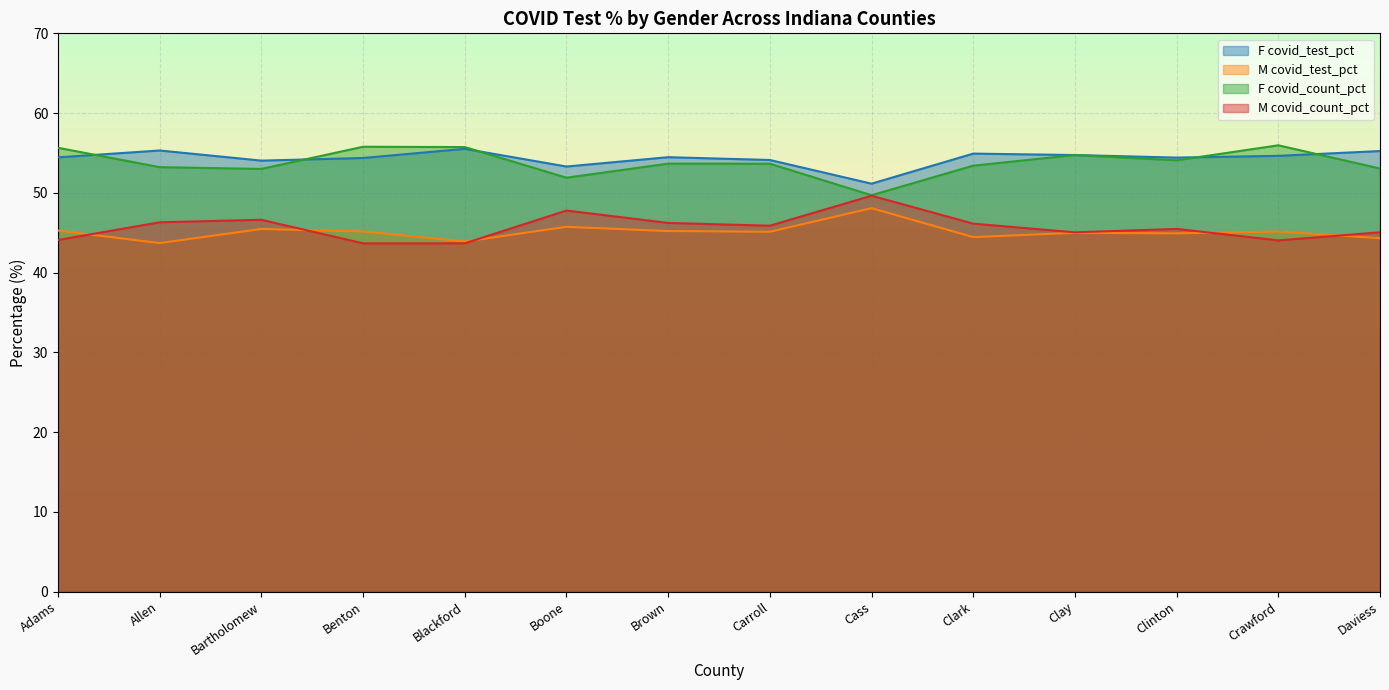

What is the spread (max minus min) of values at Benton?

12.1